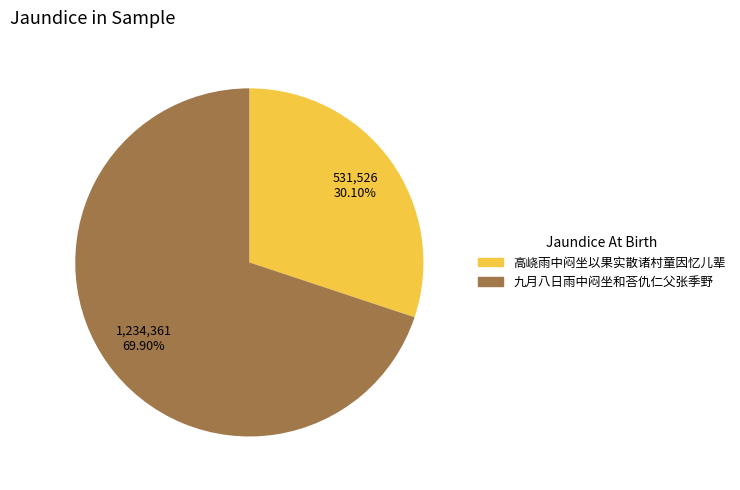

Which slice is the smallest?

高峣雨中闷坐以果实散诸村童因忆儿辈